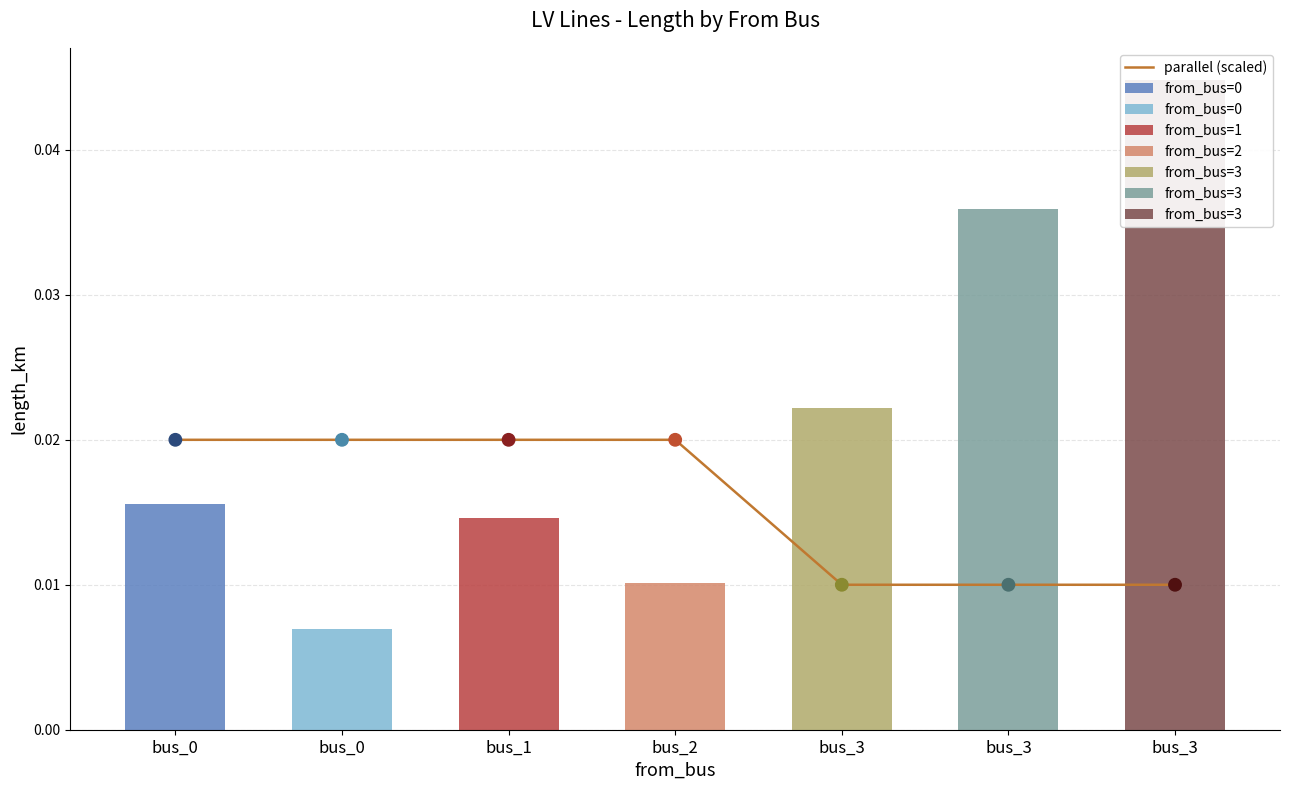

Between bus_1 and bus_0, which is larger?

bus_1